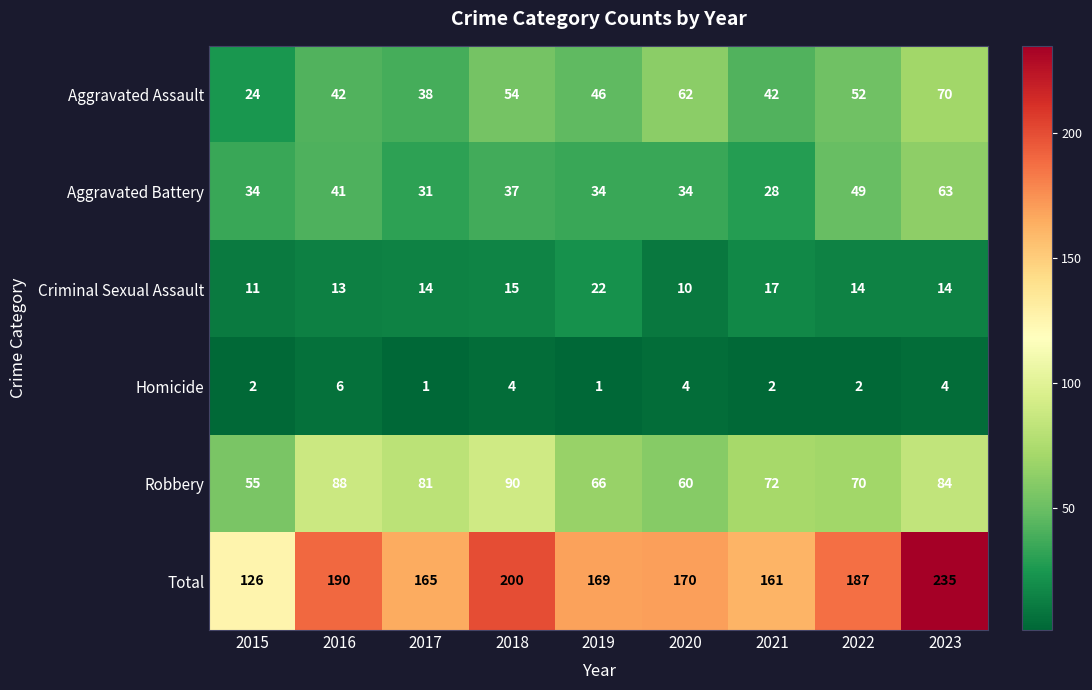

How many categories are shown in the chart?

9